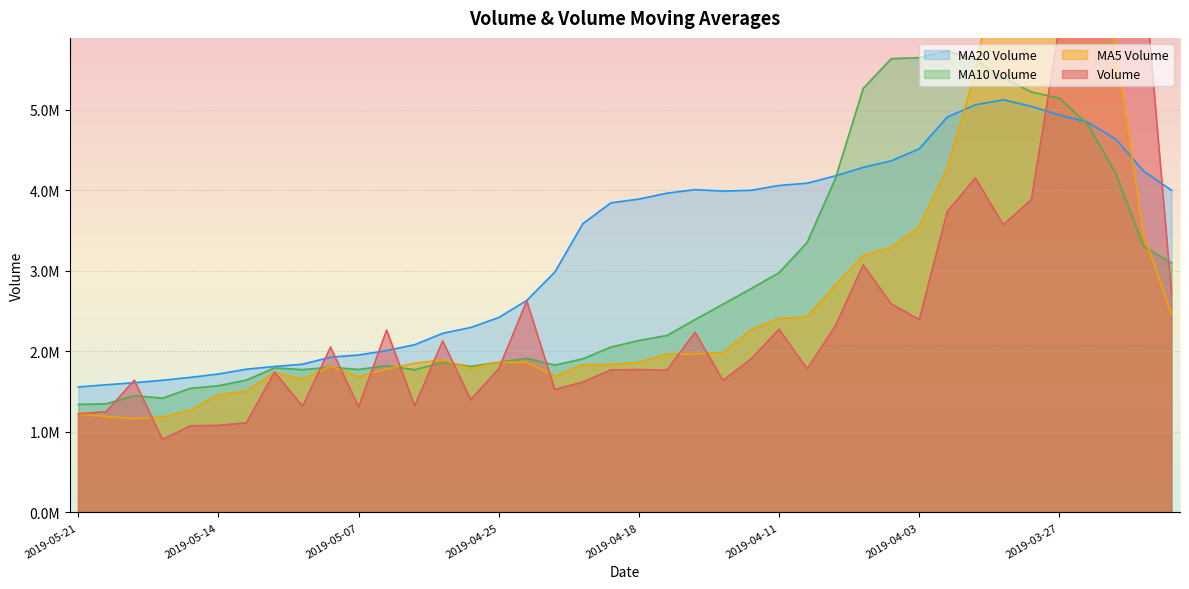

Which series has the widest spread of values?

volume